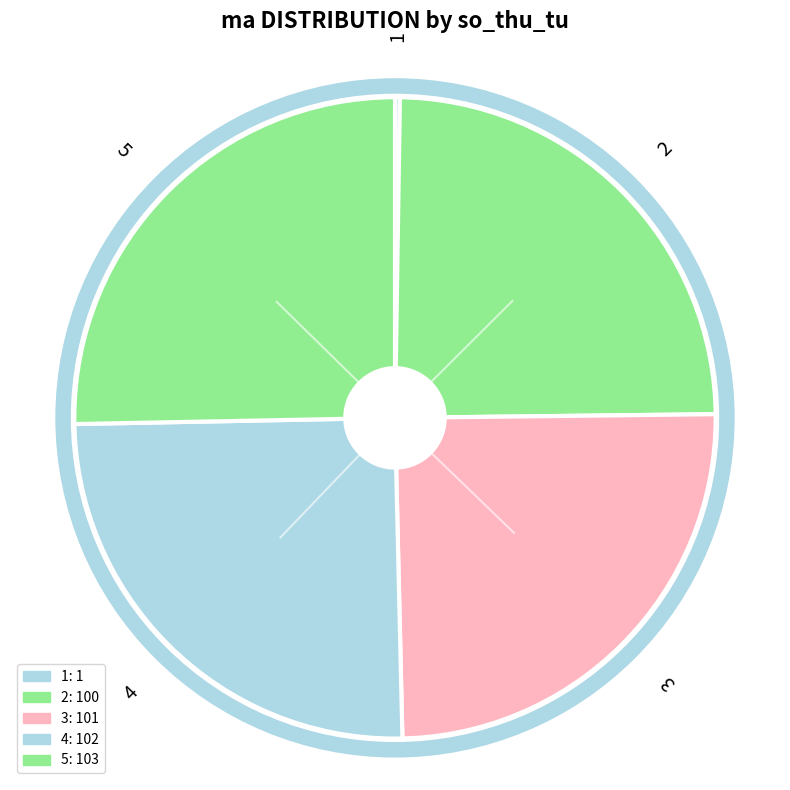

What is the smallest slice in the pie chart?

1